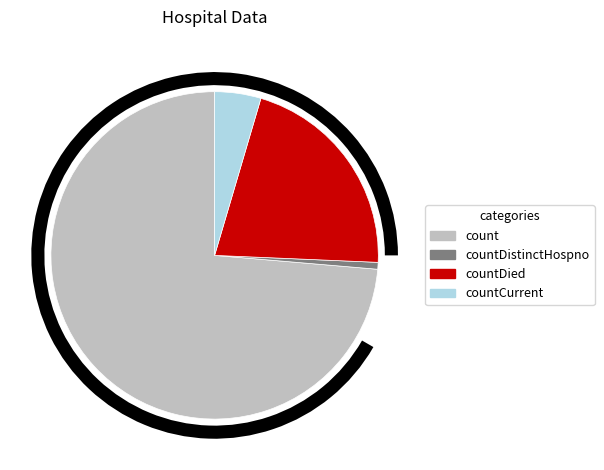

What portion of the pie excludes countDistinctHospno?

99.3%